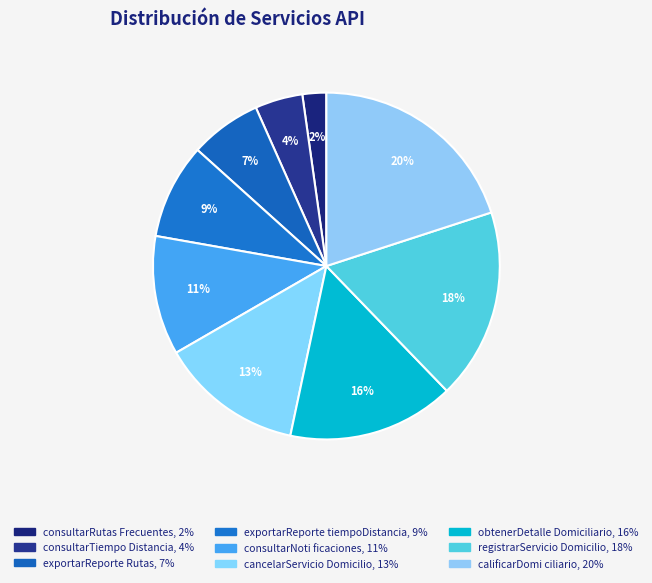

Rank the categories by value from lowest to highest.

consultarRutasFrecuentes, consultarTiempoDistancia, exportarReporteRutas, exportarReportetiempoDistancia, consultarNotificaciones, cancelarServicioDomicilio, obtenerDetalleDomiciliario, registrarServicioDomicilio, calificarDomiciliario